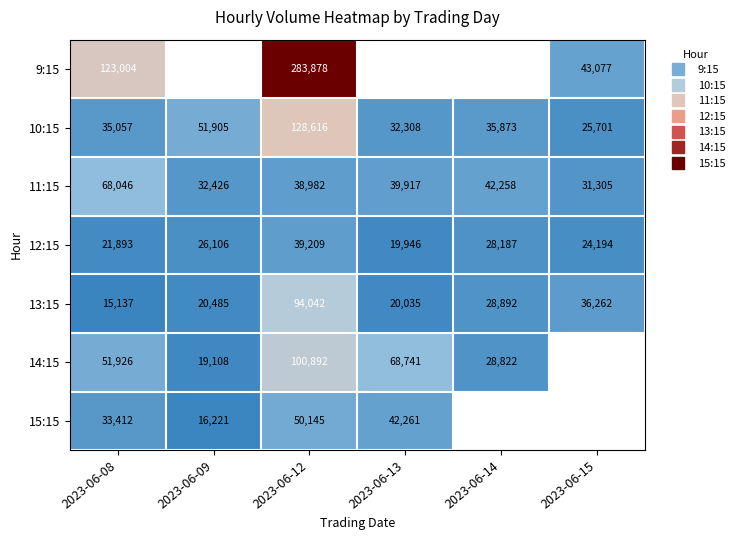

List the series in order of their peak value, lowest first.

12:15, 15:15, 11:15, 13:15, 14:15, 10:15, 9:15